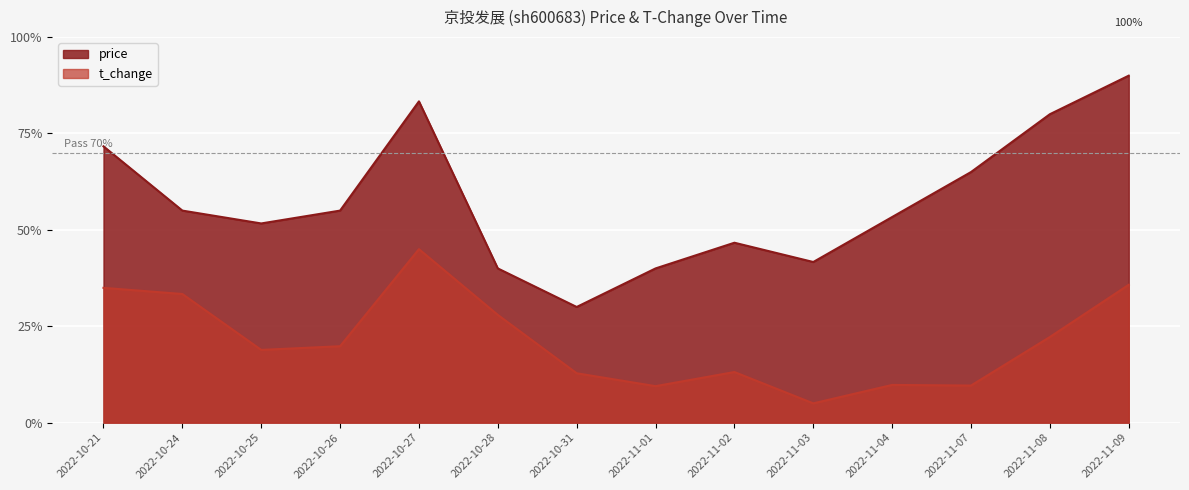

How many lines are shown in the chart?

2